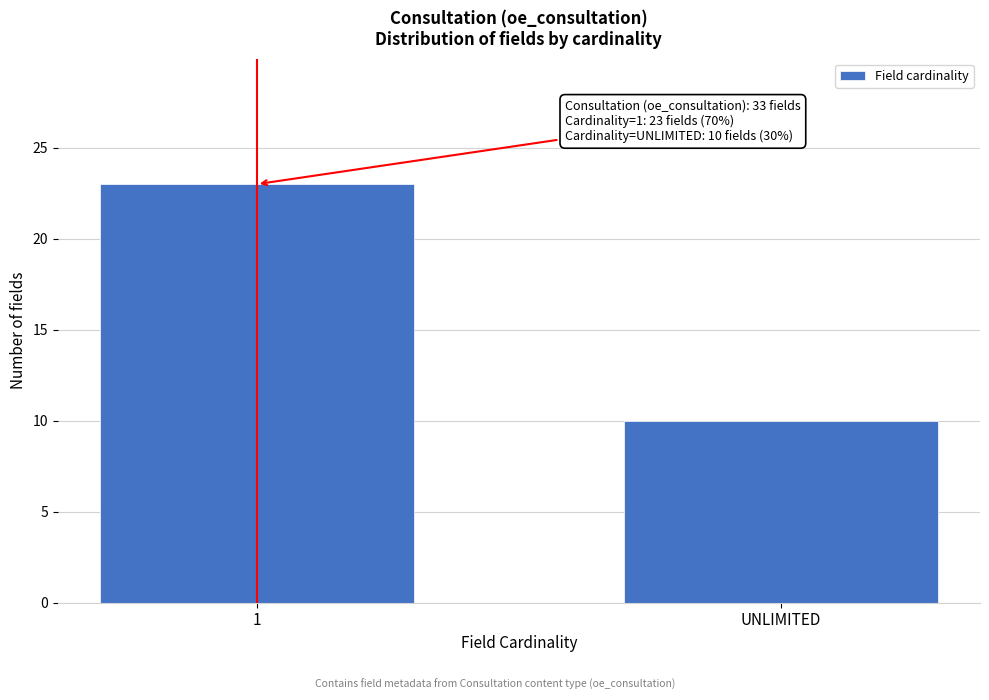

Reading right to left, what are all the values shown in this chart?

UNLIMITED=10	1=23